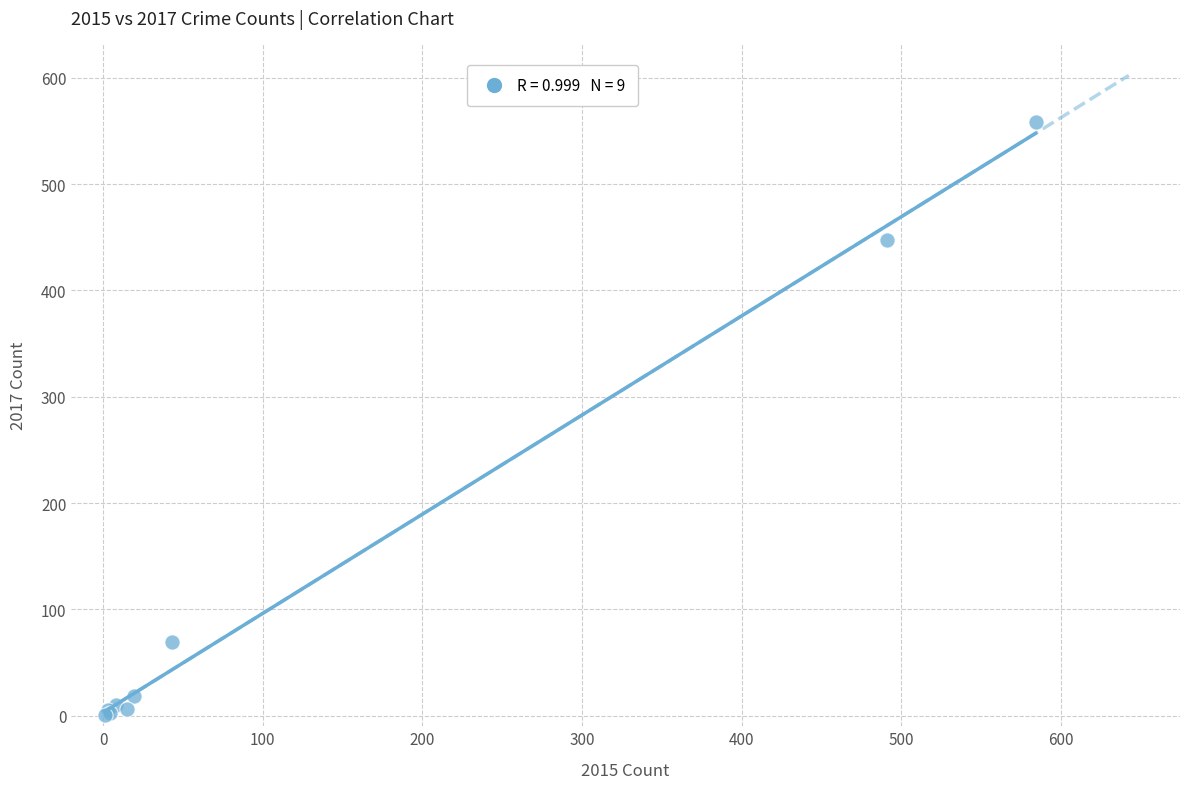

What Y value in the scatter plot is closest to 279?

447